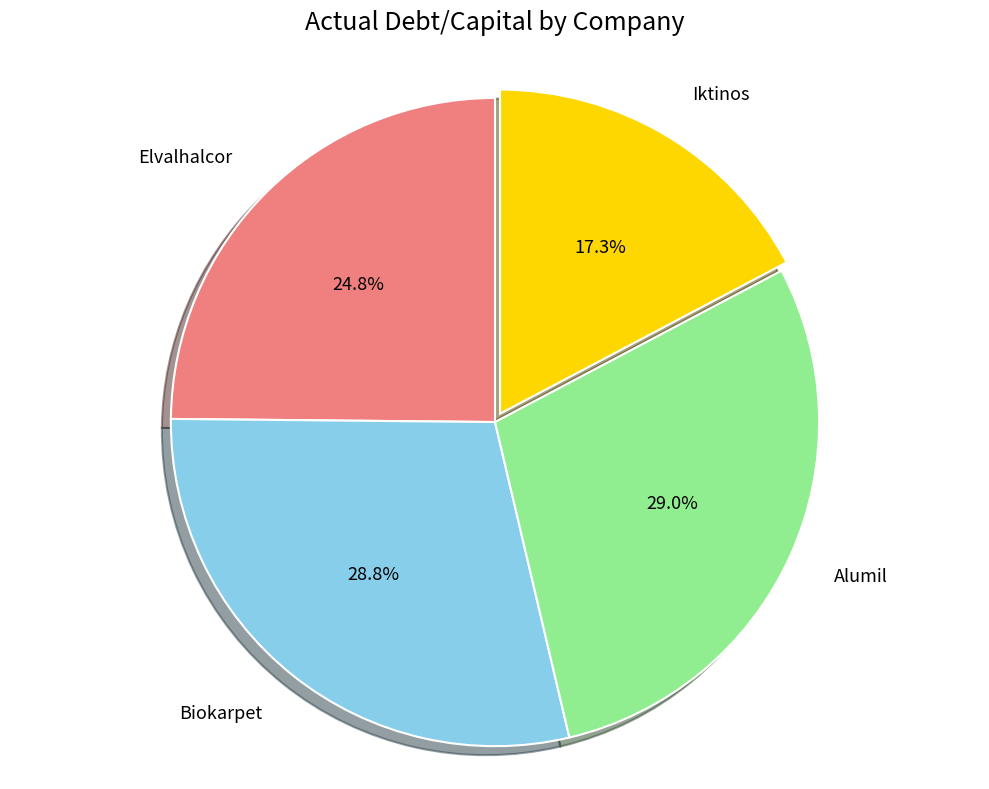

Which category has the smallest portion of the pie?

Iktinos